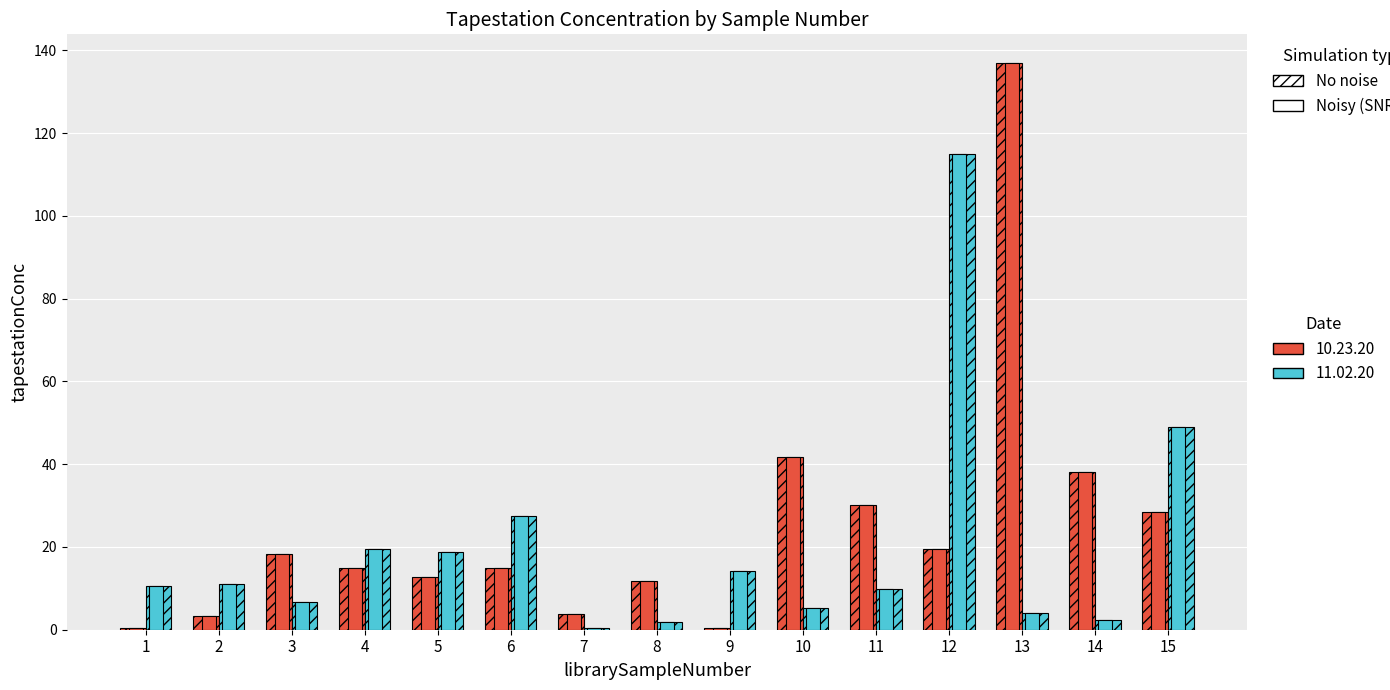

True or false: tapestationConc_10.23.20 (Noisy) has a value of 14.8 at 6.

True